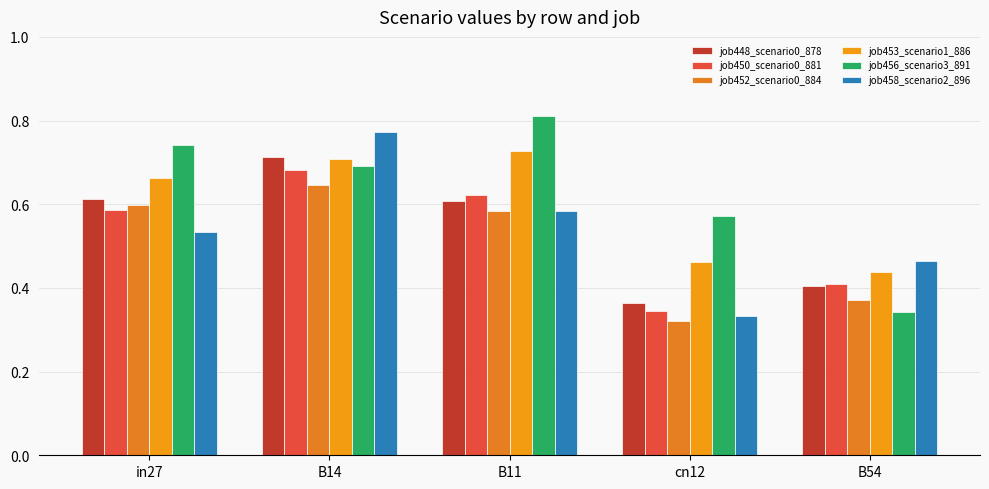

Is the value of job453_scenario1_886 at cn12 greater than the value of job450_scenario0_881 at cn12?

Yes